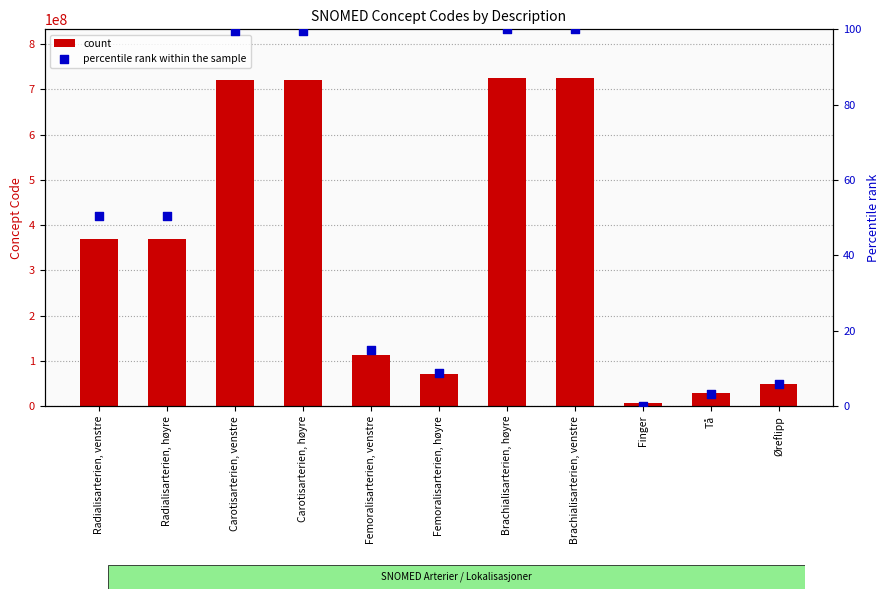

Which series contains the lowest Y value?

percentile rank within the sample